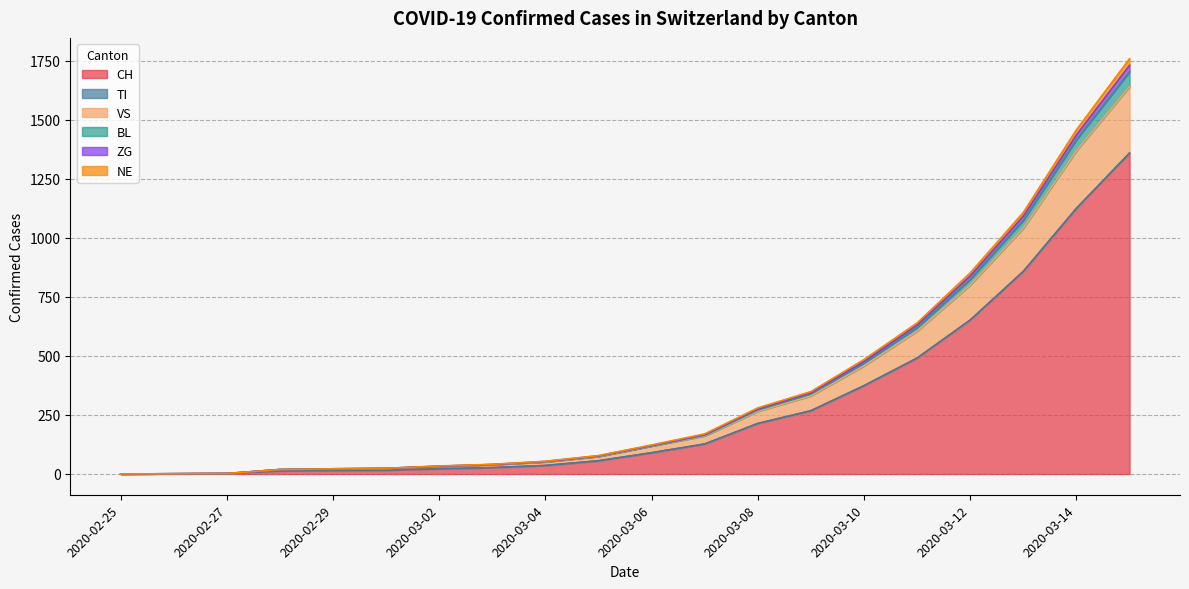

Is the value of NE at 2020-02-27 greater than the value of ZG at 2020-03-10?

No